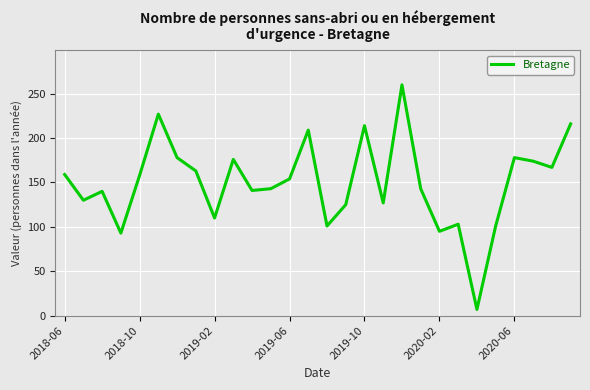

What is the greatest value displayed?

260